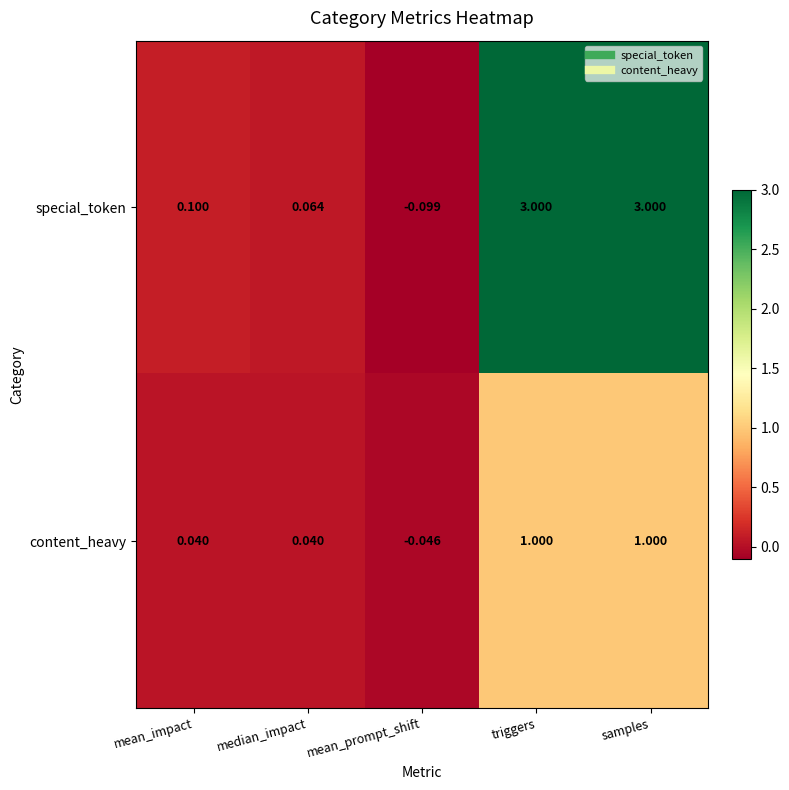

List the series in order of their peak value, highest first.

special_token, content_heavy